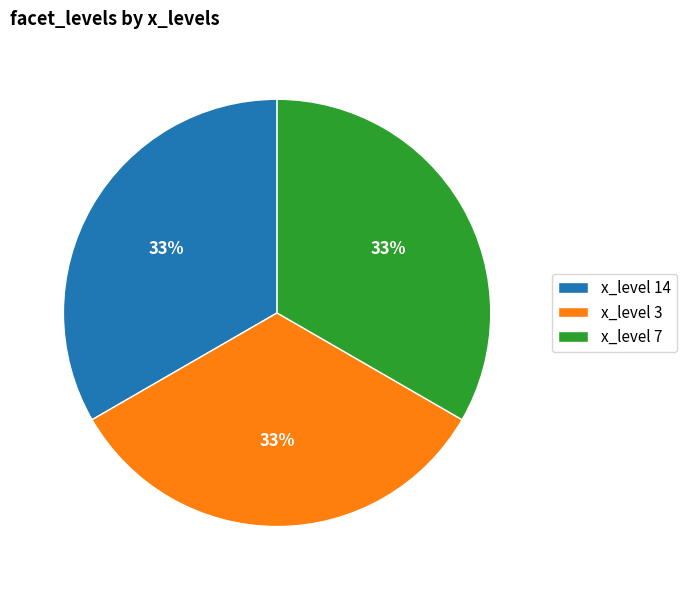

What is the ratio of the value at x_level 14 to the value at x_level 3?

1.0